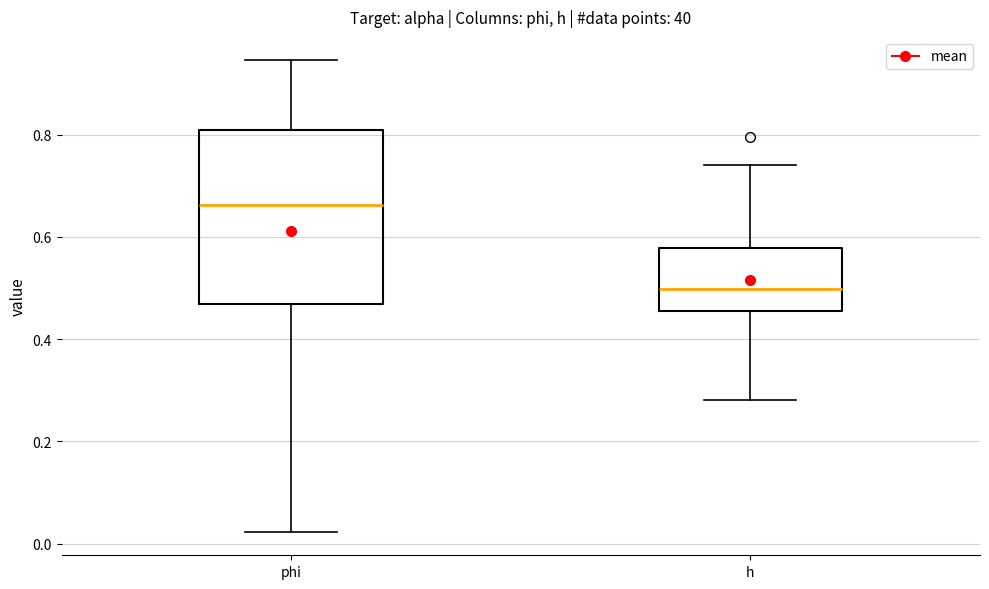

Which box's median line is the highest?

phi